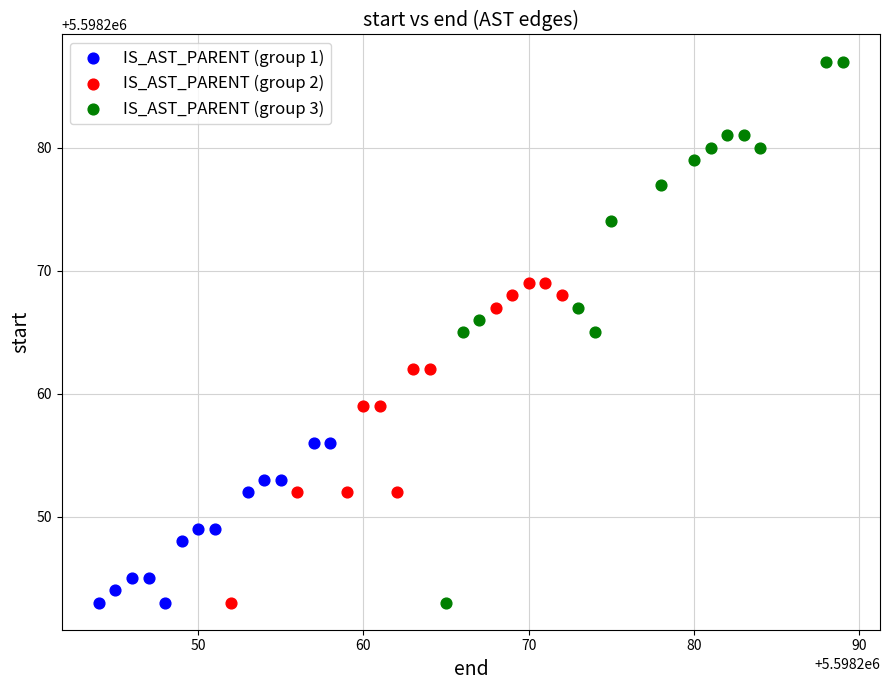

Which series contains the highest Y value?

IS_AST_PARENT (group 3)